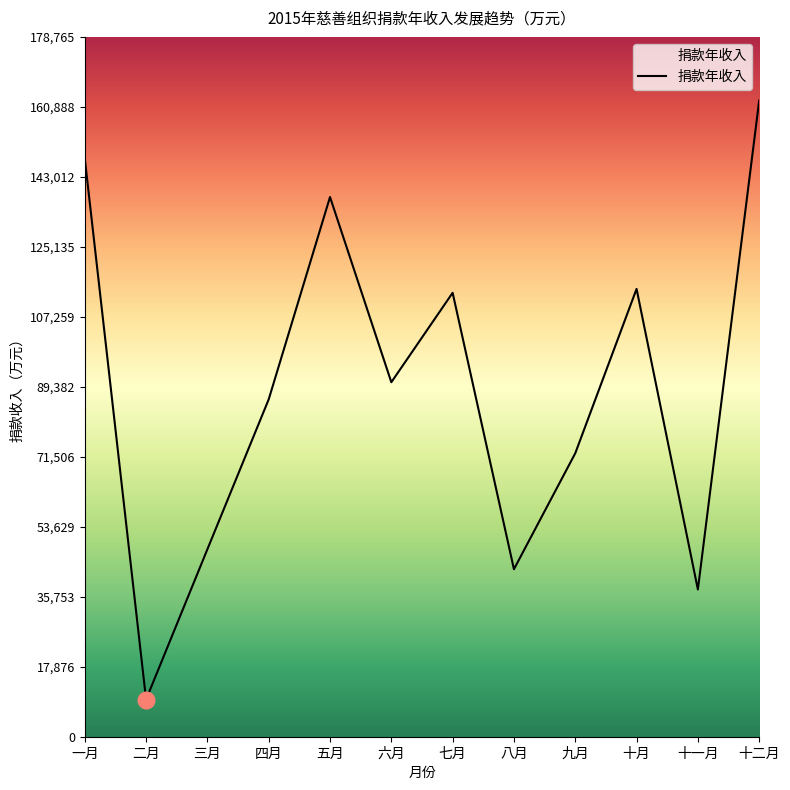

Reading right to left, what are all the values shown in this chart?

162514	37608	114392	72405	42788	113397	90551	137863	86179	47891	9501	147690